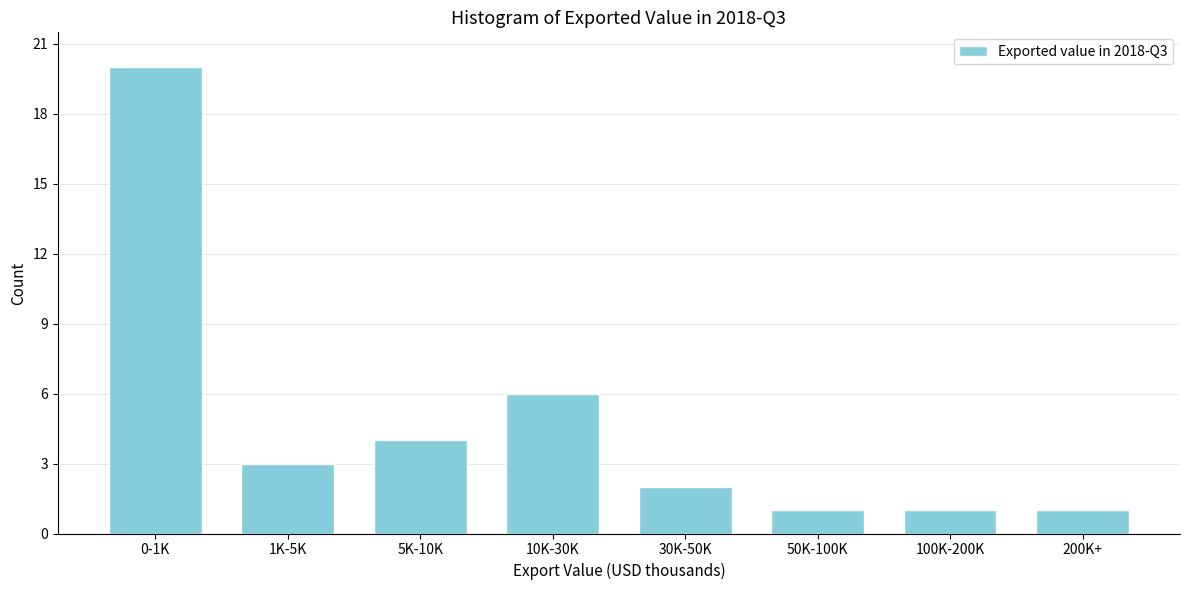

Reading right to left, transcribe all the data shown in this chart.

200K+=1	100K-200K=1	50K-100K=1	30K-50K=2	10K-30K=6	5K-10K=4	1K-5K=3	0-1K=20